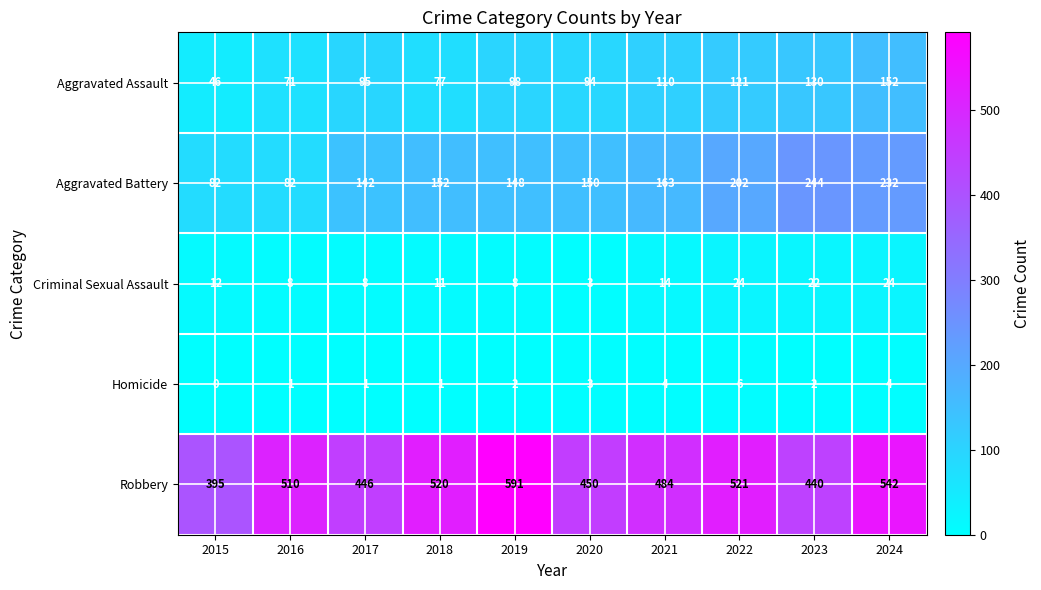

Where is Homicide nearest to the value 3?

2020